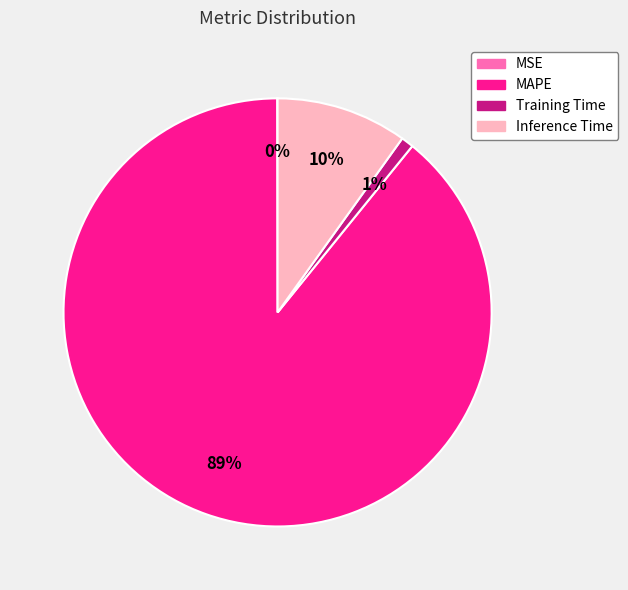

Is it true that MAPE is 89% of the pie?

True